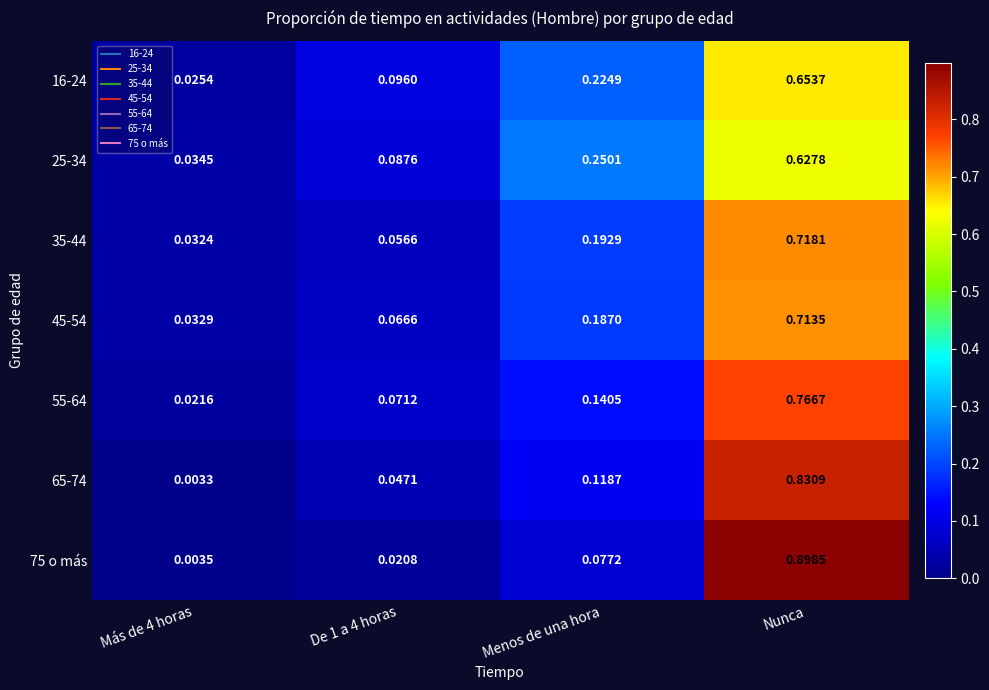

At which category is the sum across all series the highest?

Nunca